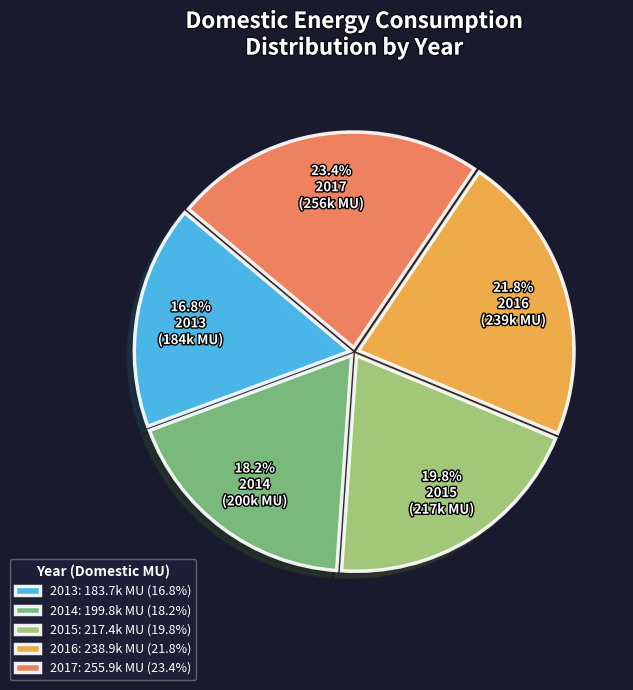

Do 2015: 217.4k MU (19.8%) and 2016: 238.9k MU (21.8%) together represent more than half of the pie?

No